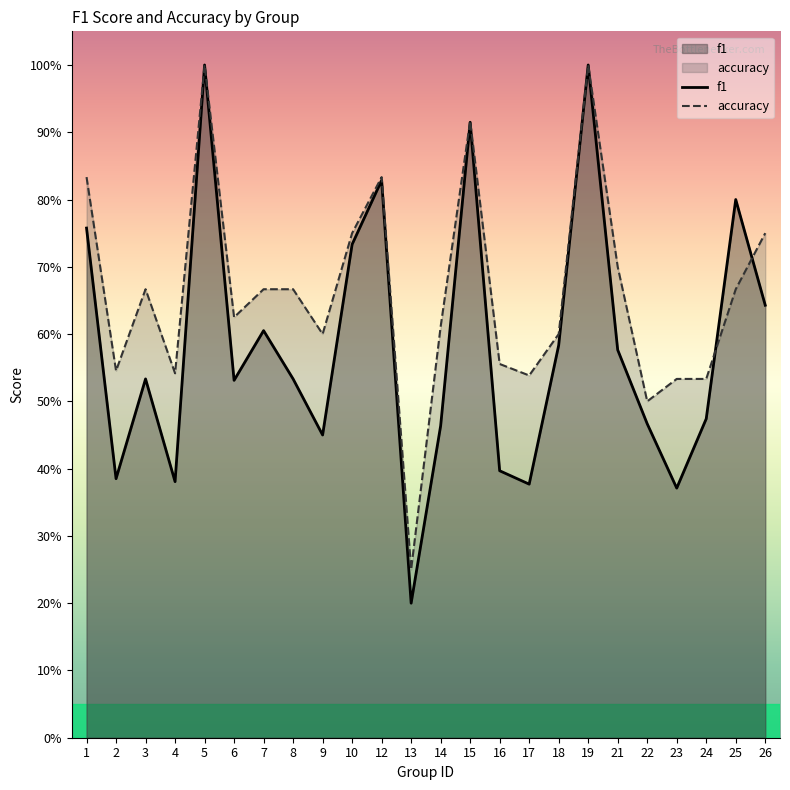

At which category does accuracy reach its first local peak?

3